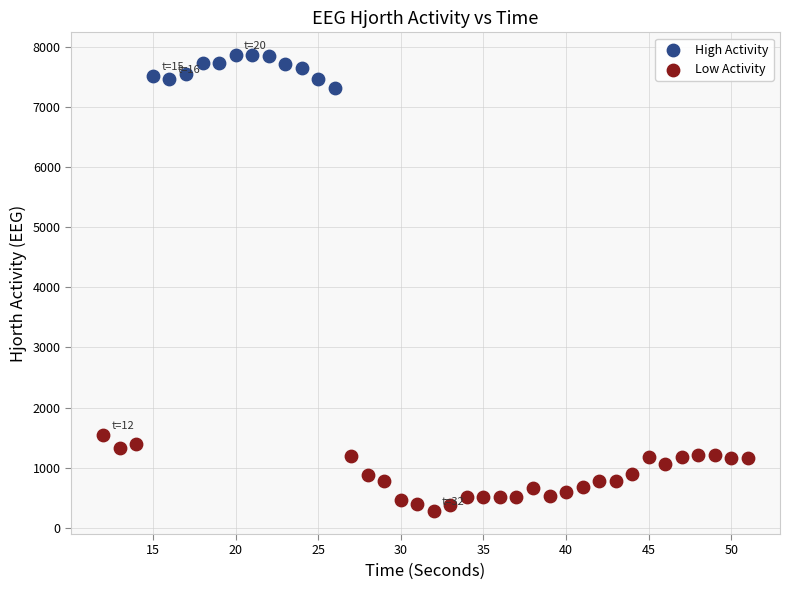

Which series has the largest Y range (max minus min)?

Low Activity